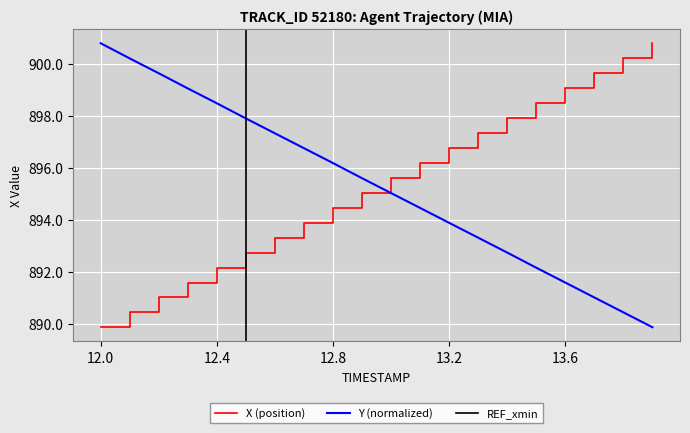

What is the value of the Y point at the 14th from the left?

893.3